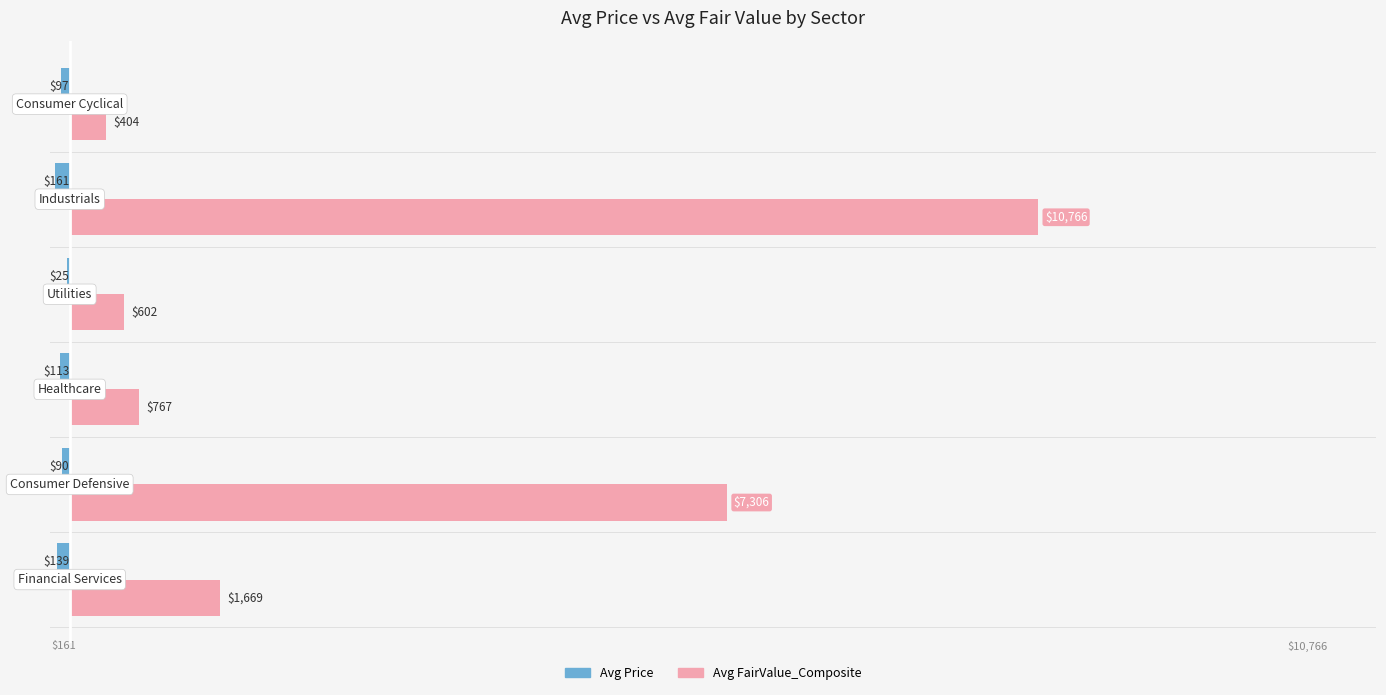

What is the maximum value shown in the chart?

10766.3